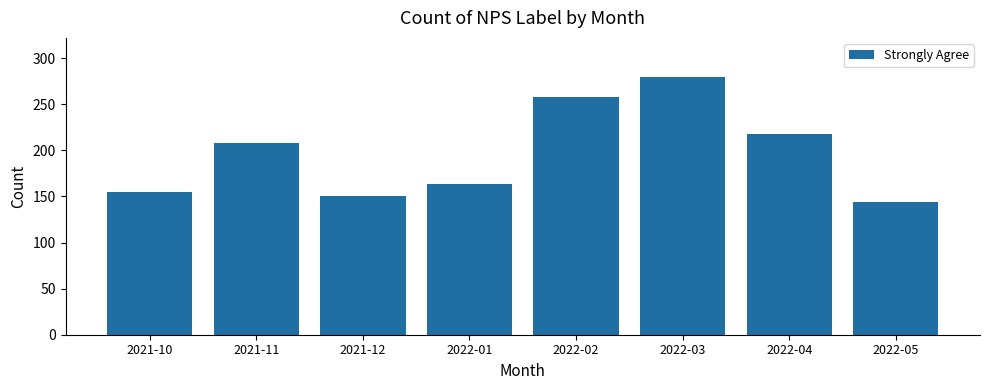

At which label is the value closest to 212?

2021-11